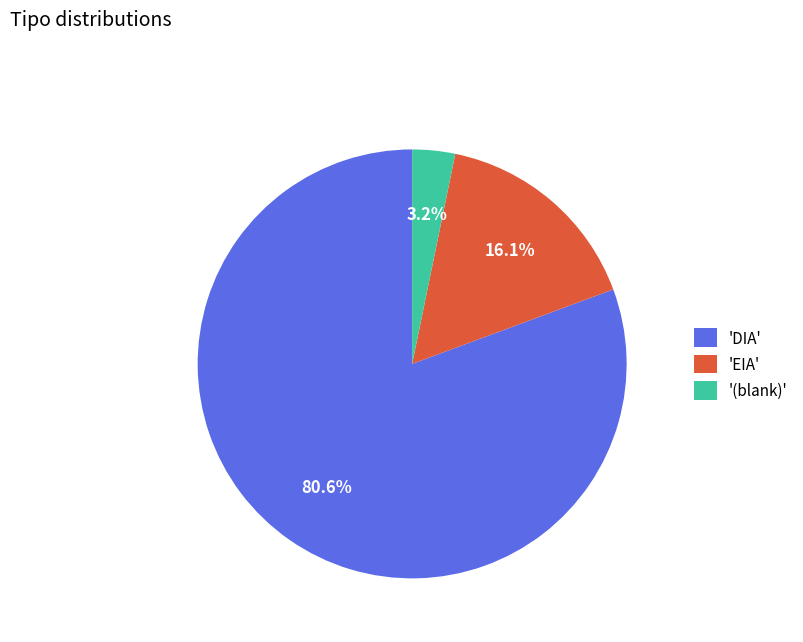

Which slice represents more than half of the pie?

'DIA'